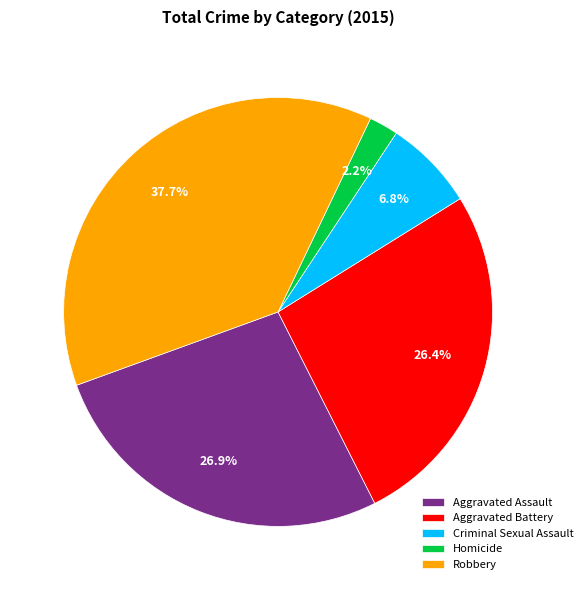

How many segments does this pie chart have?

5